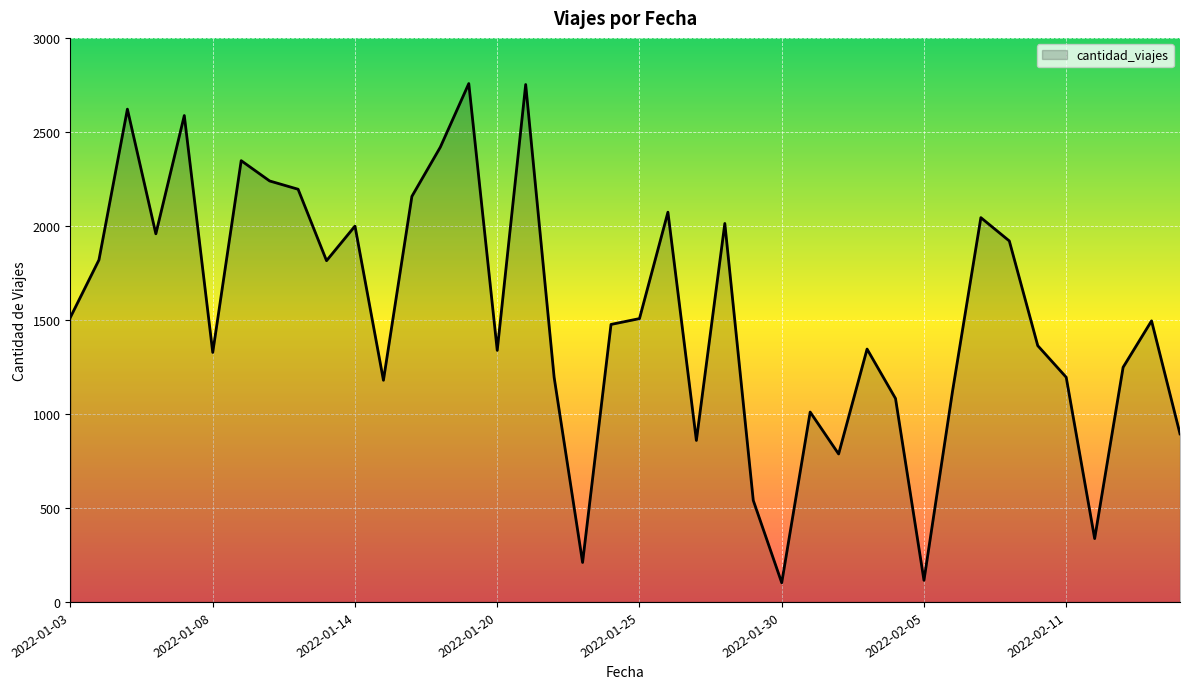

What is the minimum value shown in the chart?

102